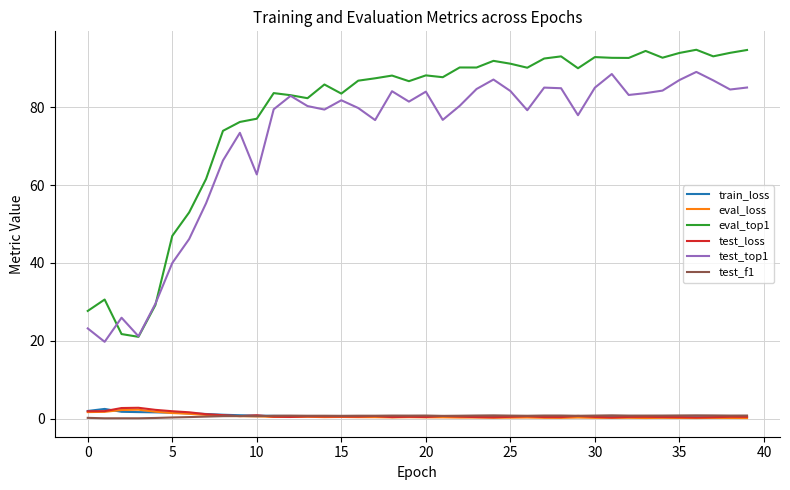

What is the maximum value for eval_top1?

94.8